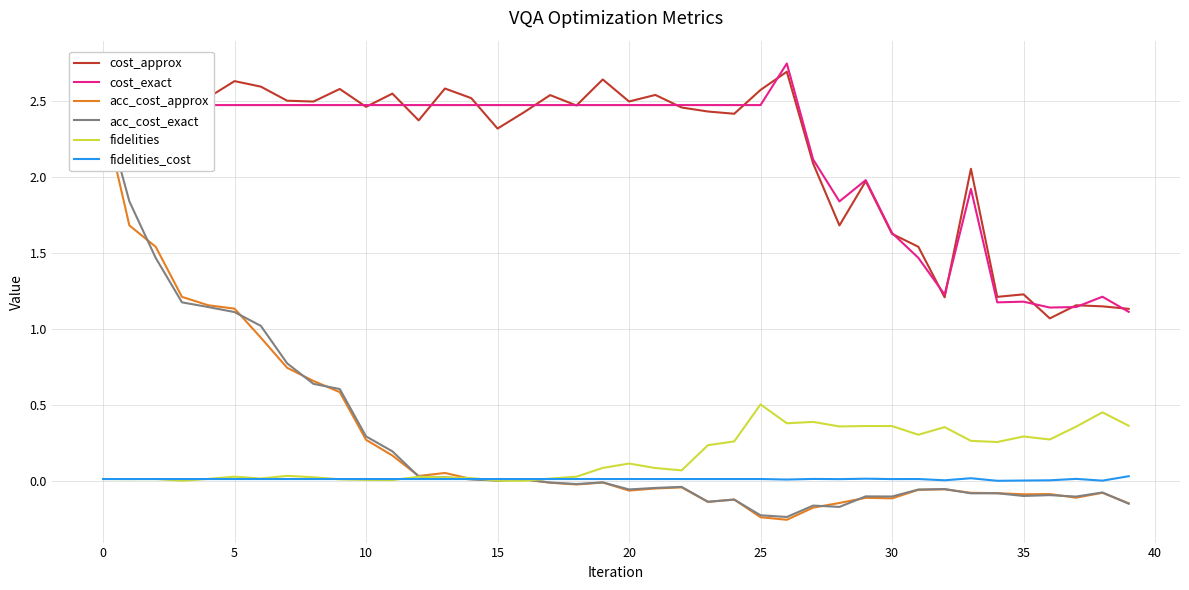

What is the sum of all acc_cost_approx values?

10.3